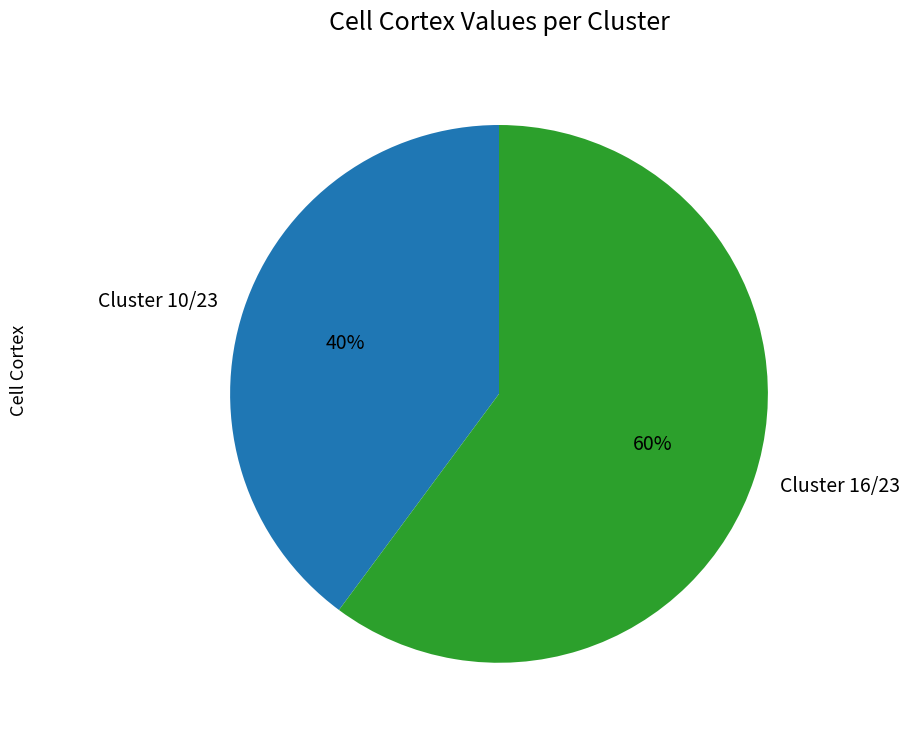

Is the sum of Cluster 10/23 and Cluster 16/23 greater than half?

Yes